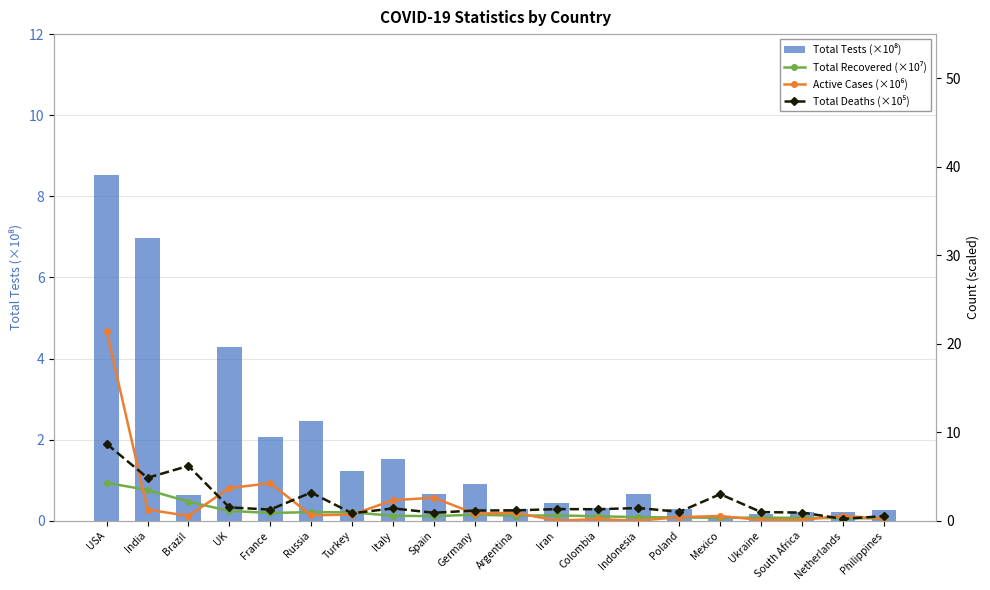

Between USA and Spain, which series saw the biggest shift?

Active Cases (×10⁶)